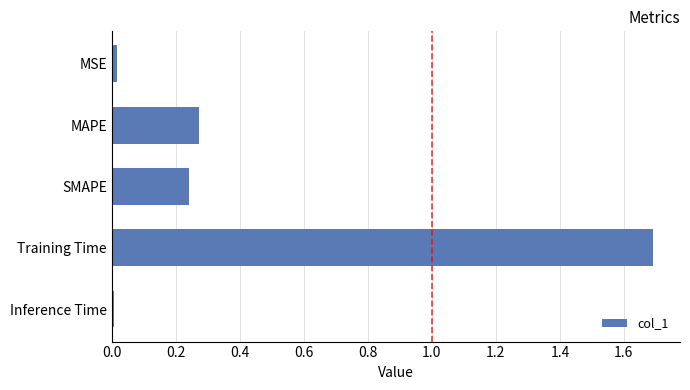

What is the change in value from SMAPE to Training Time?

+1.5